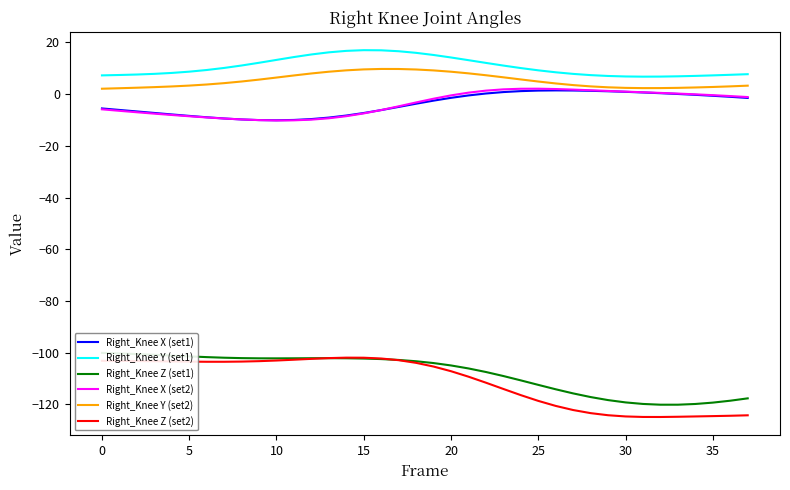

At which label does Right_Knee Z (set2) first exceed -103?

11